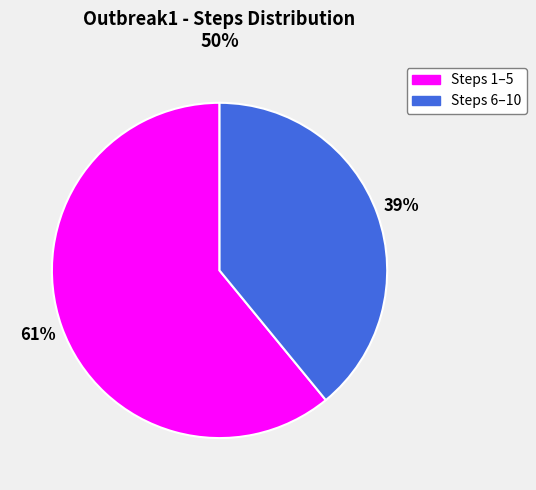

To the nearest percent, what is the average slice percentage?

50%